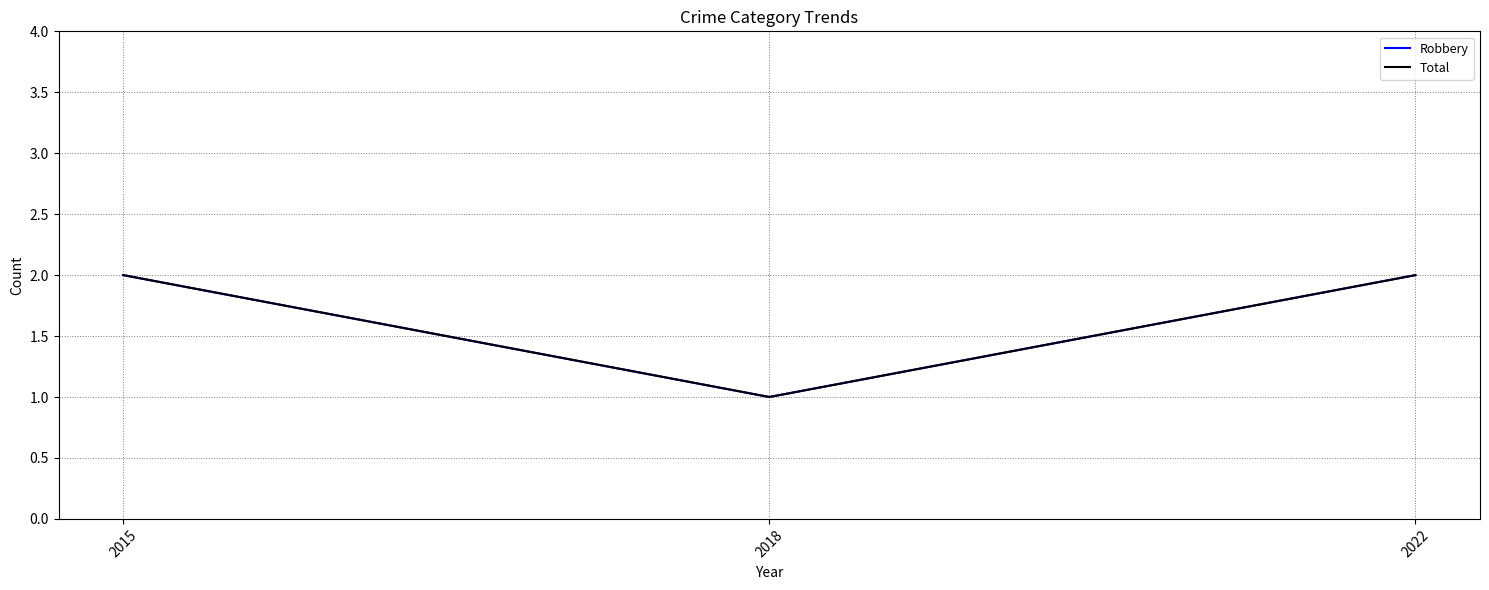

Reading right to left, transcribe all the data shown in this chart.

Robbery: 2022=2	2018=1	2015=2
Total: 2022=2	2018=1	2015=2